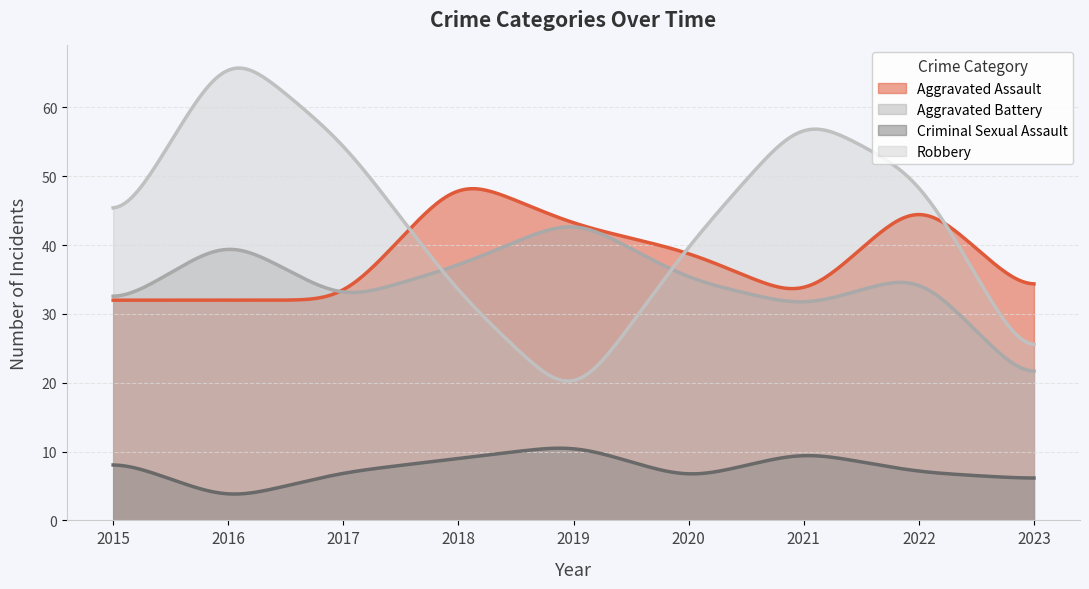

Which series has the widest spread of values?

Robbery